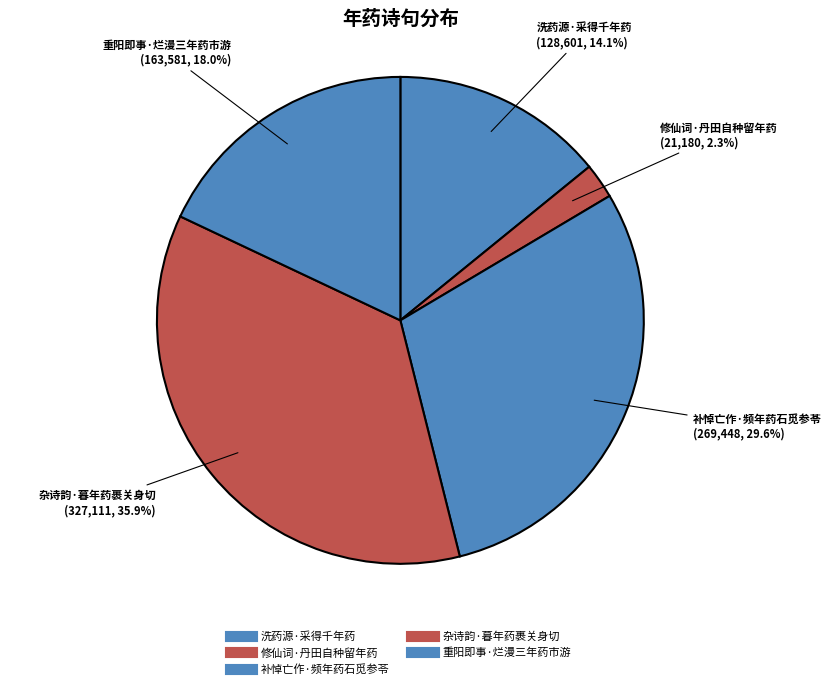

Rank the categories by value from lowest to highest.

修仙词·丹田自种留年药, 洗药源·采得千年药, 重阳即事·烂漫三年药市游, 补悼亡作·频年药石觅参苓, 杂诗韵·暮年药裹关身切